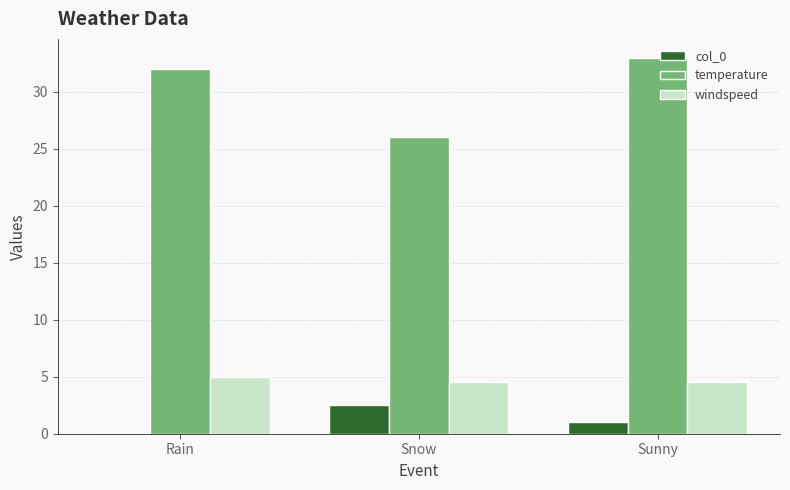

The temperature series shows 32.0 at Rain. True or false?

True